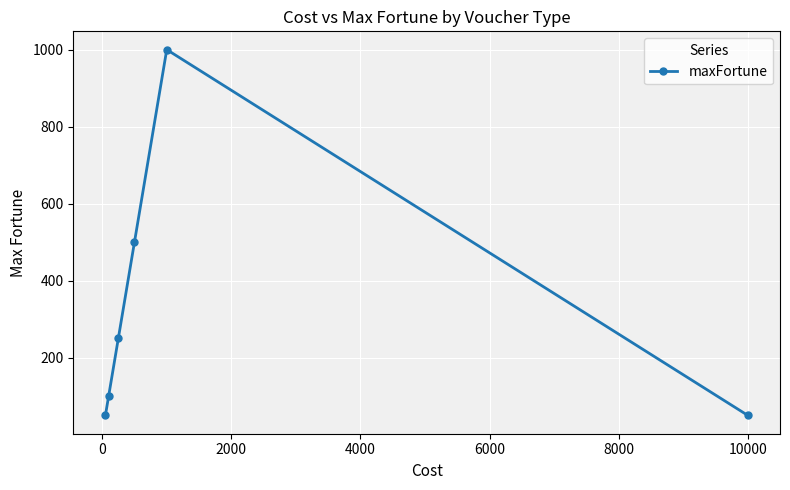

Does the chart display data point markers on the line(s)?

Yes